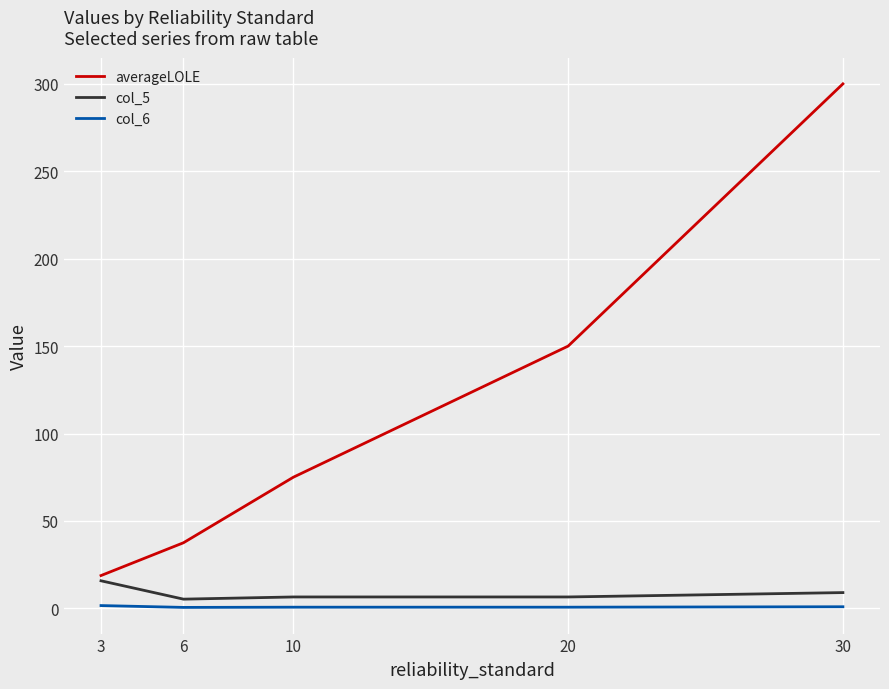

Does the chart have visible grid lines?

Yes